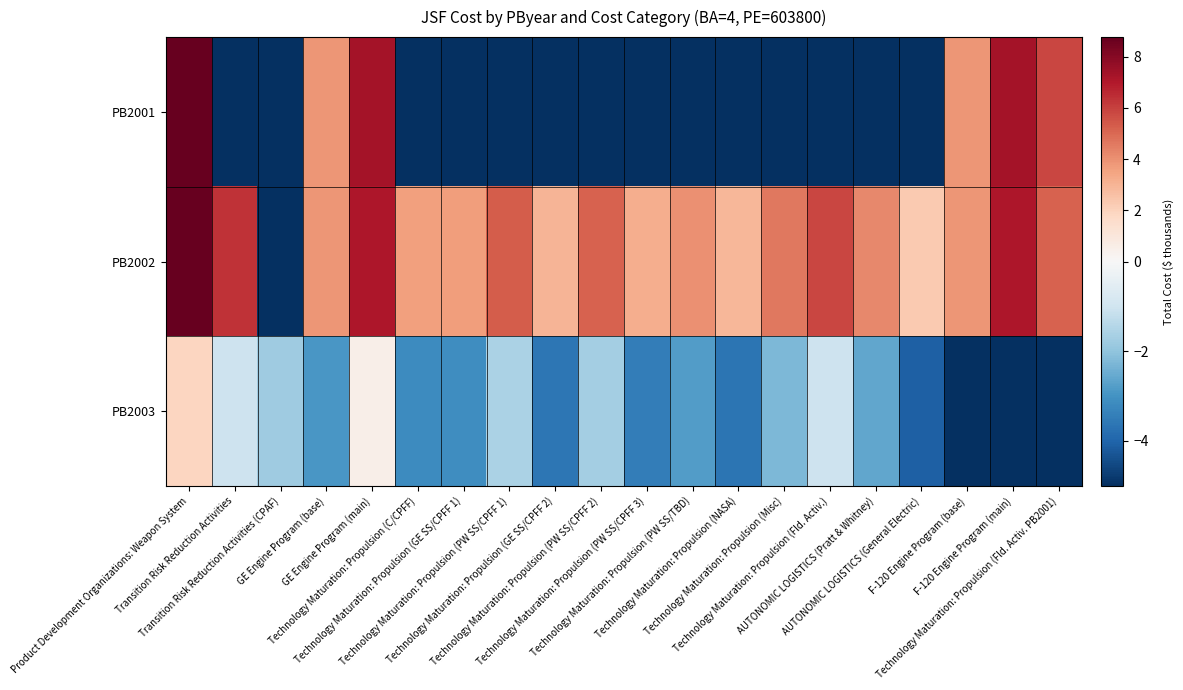

Between AUTONOMIC LOGISTICS (Pratt & Whitney) and Technology Maturation: Propulsion (C/CPFF), which is larger?

AUTONOMIC LOGISTICS (Pratt & Whitney)